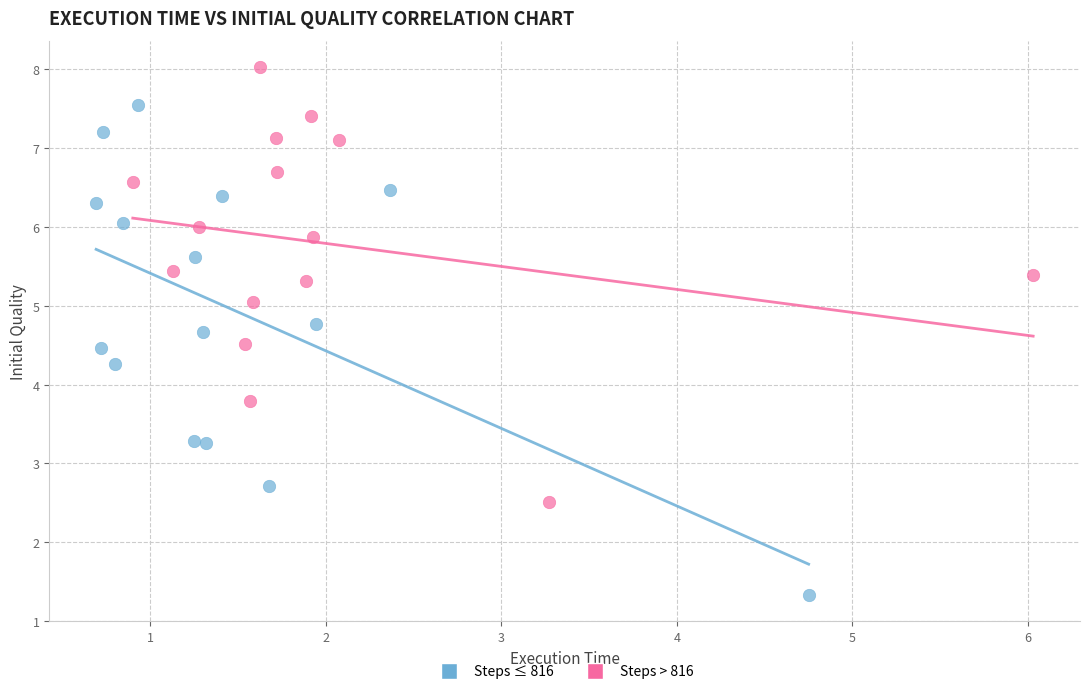

Which series reaches the minimum Y coordinate?

Steps ≤ 816